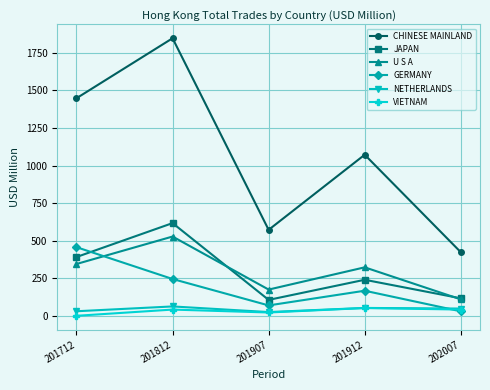

What value does the NETHERLANDS series have at 201712?

32.0